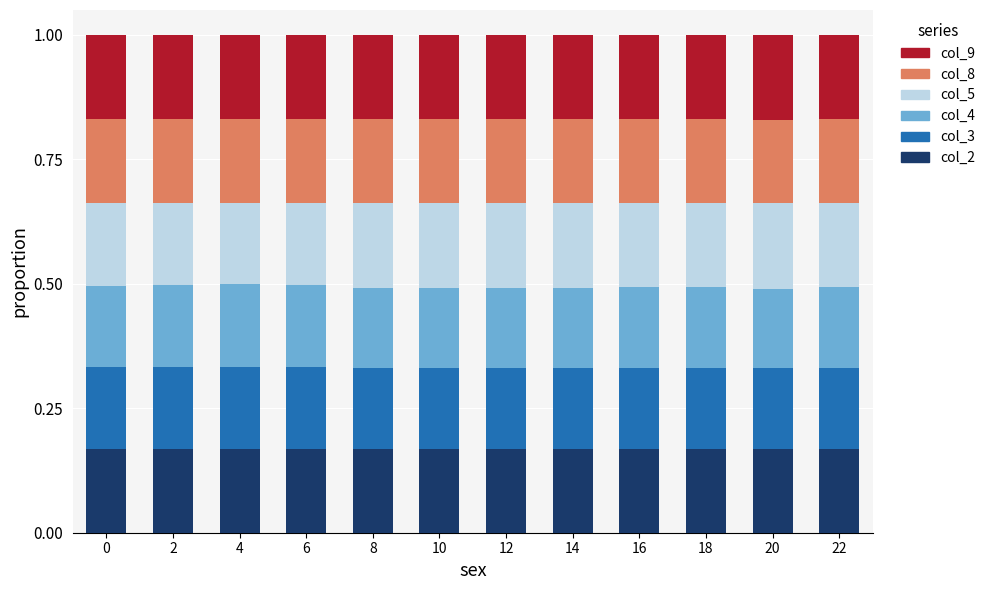

What is the total value across all series at 12?

1.0